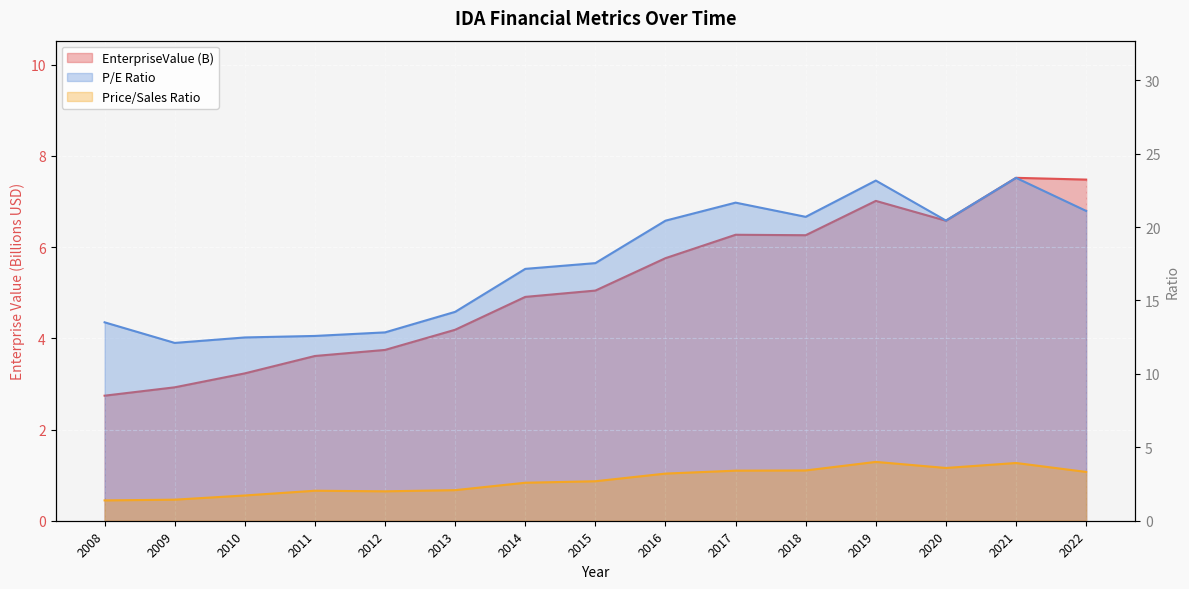

Reading left to right, transcribe all the data shown in this chart.

EnterpriseValue: 2008=2.7	2009=2.9	2010=3.2	2011=3.6	2012=3.7	2013=4.2	2014=4.9	2015=5.0	2016=5.8	2017=6.3	2018=6.3	2019=7.0	2020=6.6	2021=7.5	2022=7.5
peRatio: 2008=13.5	2009=12.1	2010=12.5	2011=12.6	2012=12.8	2013=14.2	2014=17.1	2015=17.5	2016=20.4	2017=21.7	2018=20.7	2019=23.2	2020=20.4	2021=23.3	2022=21.1
priceToSalesRatio: 2008=1.4	2009=1.4	2010=1.7	2011=2.0	2012=2.0	2013=2.1	2014=2.6	2015=2.7	2016=3.2	2017=3.4	2018=3.4	2019=4.0	2020=3.6	2021=3.9	2022=3.3